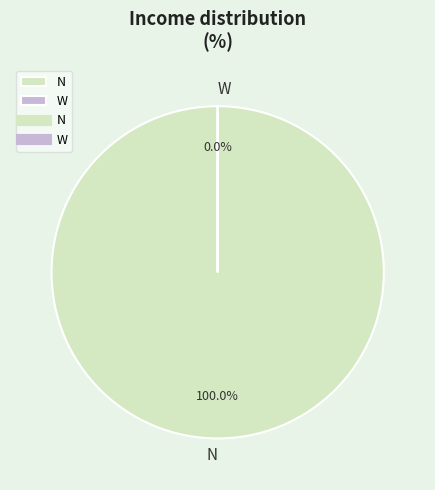

Is there any slice that represents more than half of the pie?

Yes